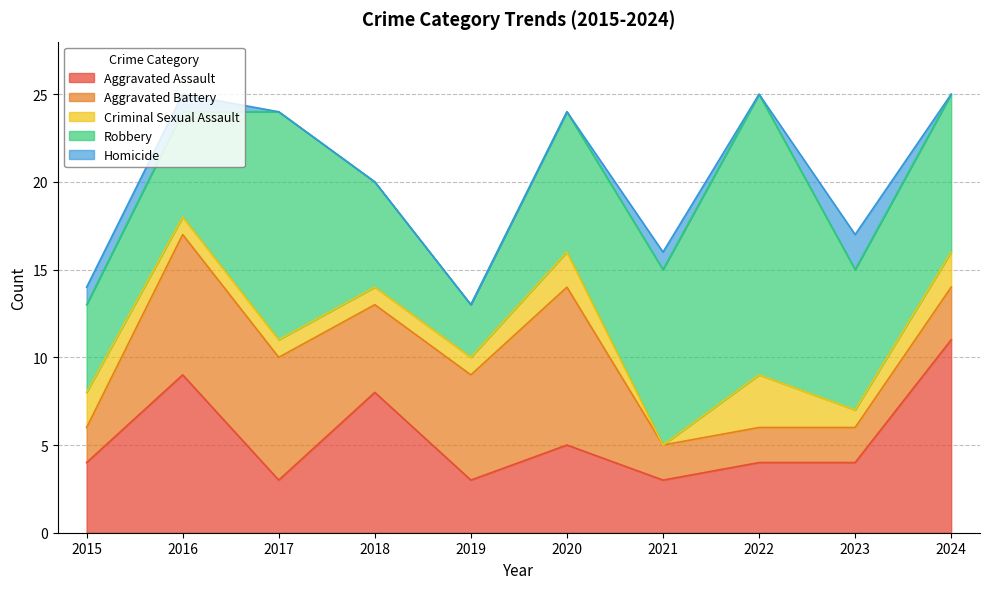

Between 2015 and 2019, which is larger?

2015